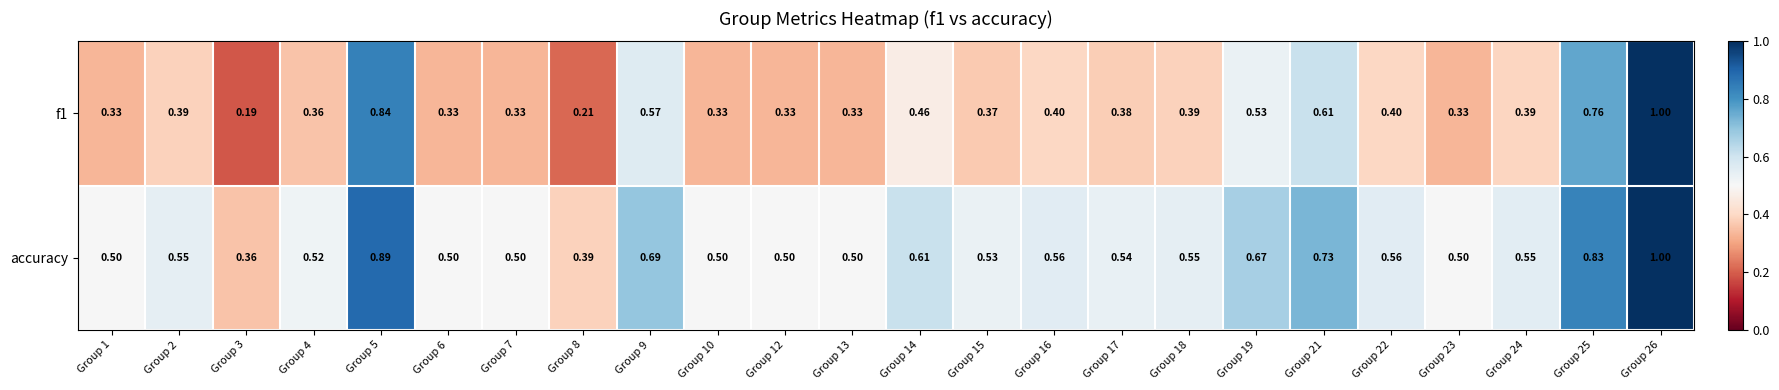

Is the value of f1 at Group 5 greater than the value of accuracy at Group 9?

Yes